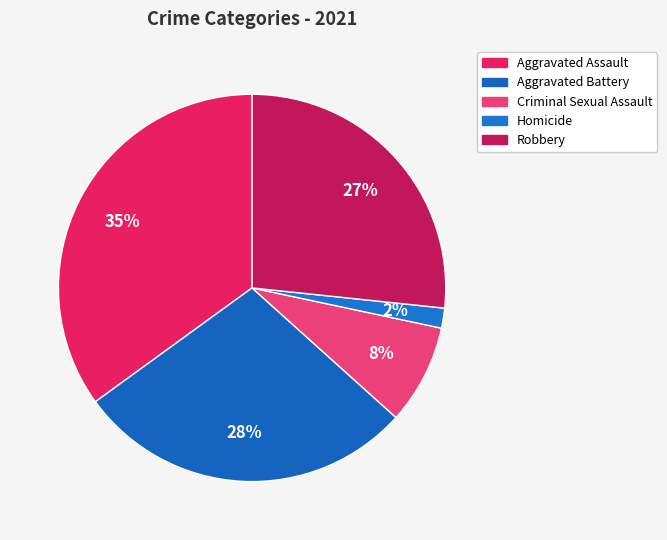

Is there any slice that represents more than half of the pie?

No